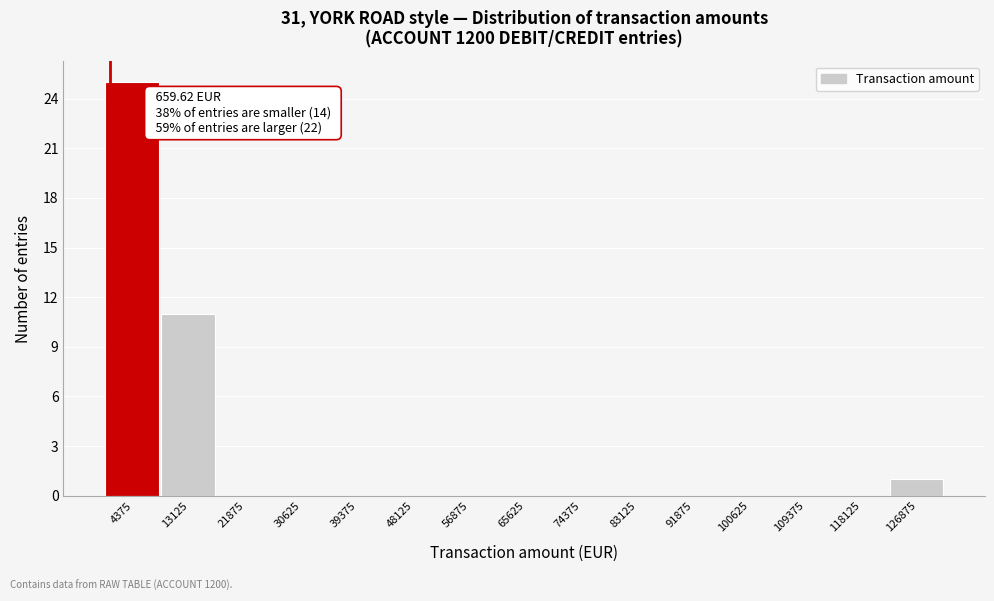

Over which range of the x-axis is the bar tallest?

0 to 9000